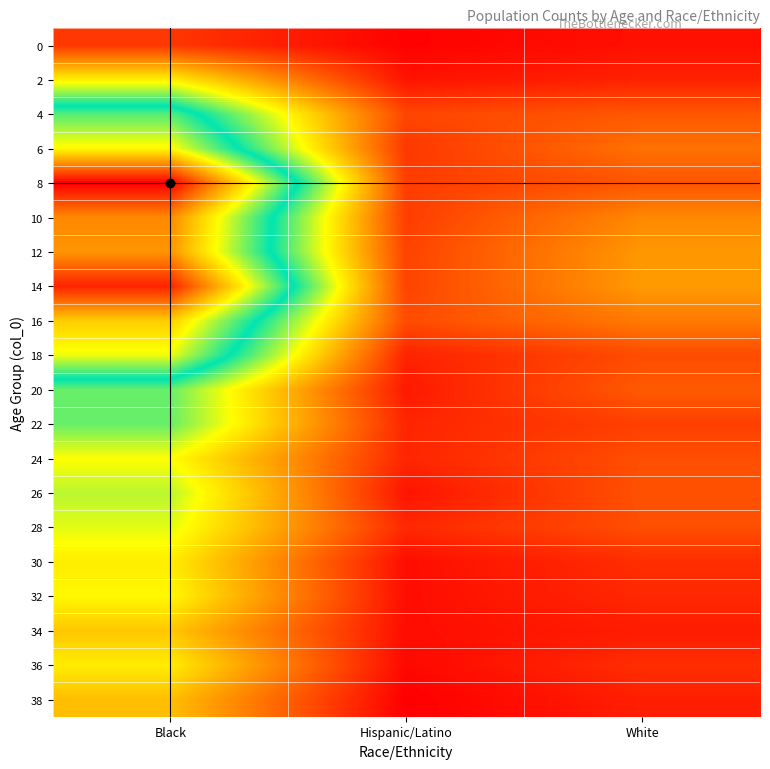

How many data points does each series have?

3